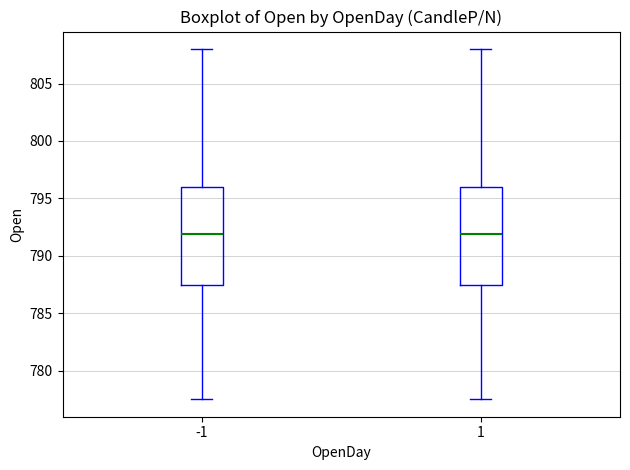

Where does the lower whisker of the box at x = -1 end on the y-axis? The values are not printed on the chart, so give them approximately, as read against the axis.

777.5